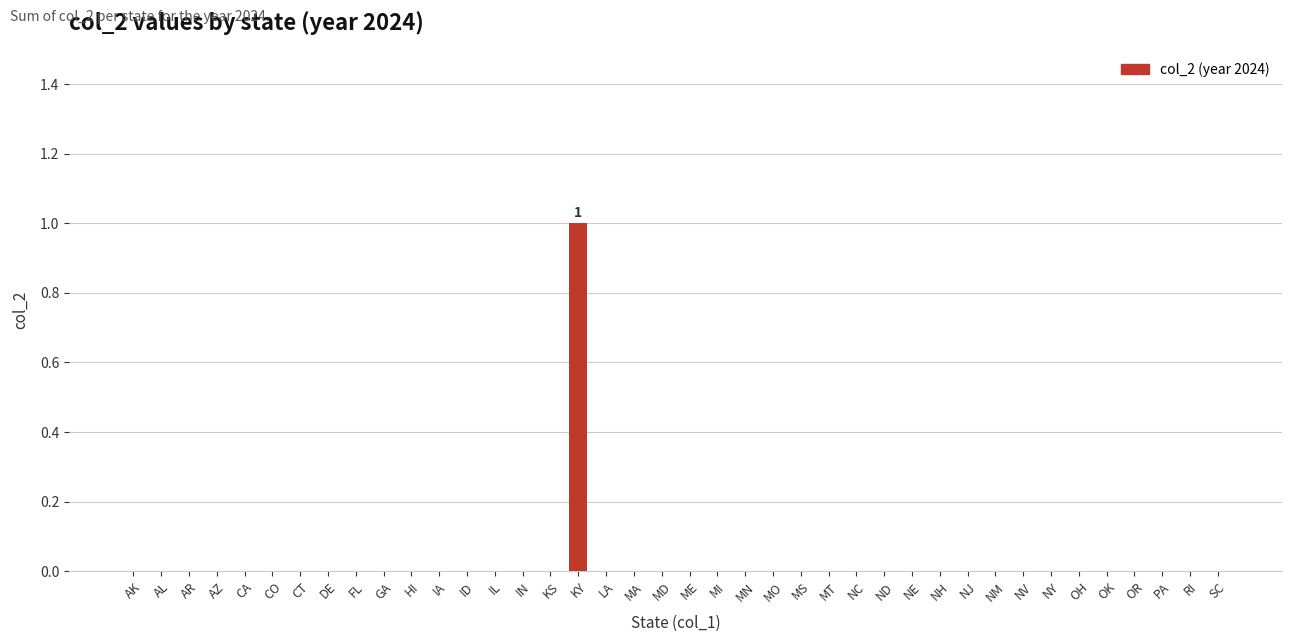

Reading left to right, what are all the values shown in this chart?

0	0	0	0	0	0	0	0	0	0	0	0	0	0	0	0	1	0	0	0	0	0	0	0	0	0	0	0	0	0	0	0	0	0	0	0	0	0	0	0